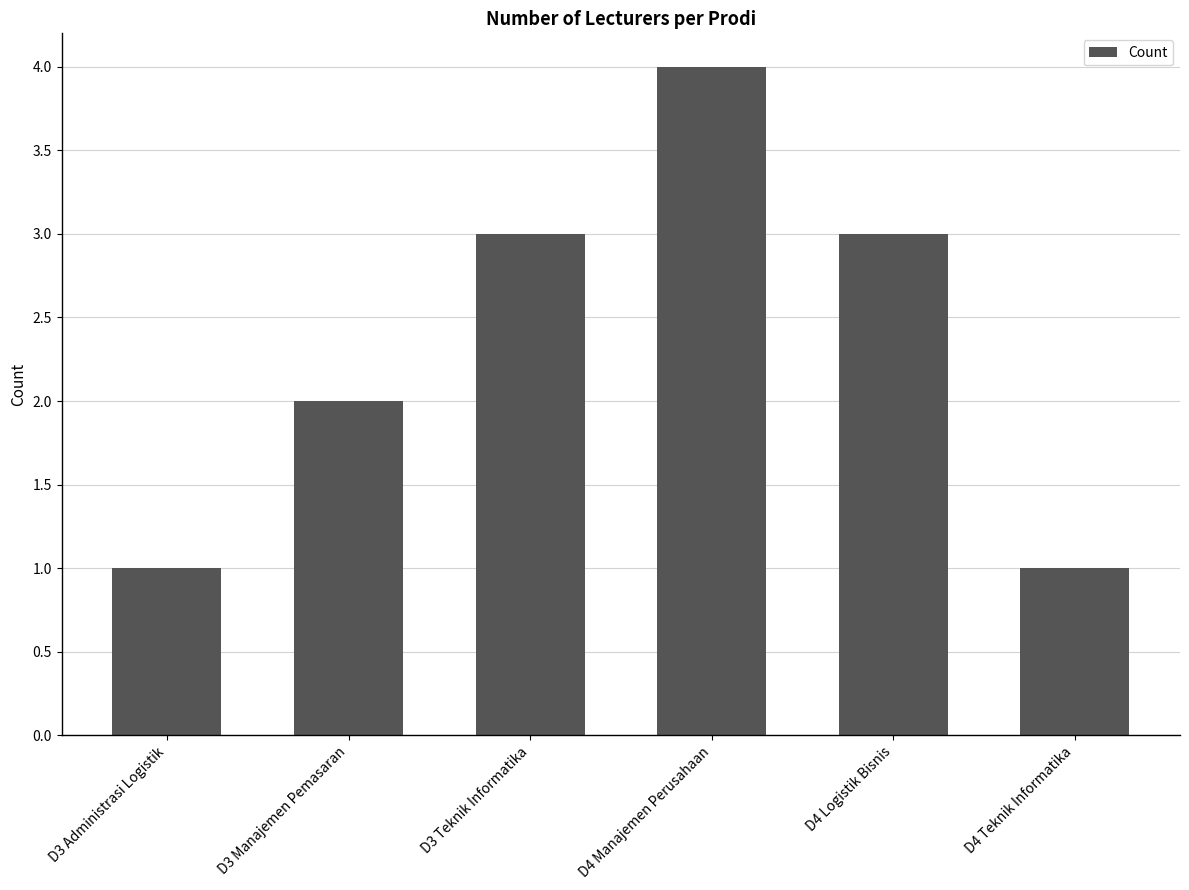

Reading left to right, transcribe all the data shown in this chart.

1	2	3	4	3	1